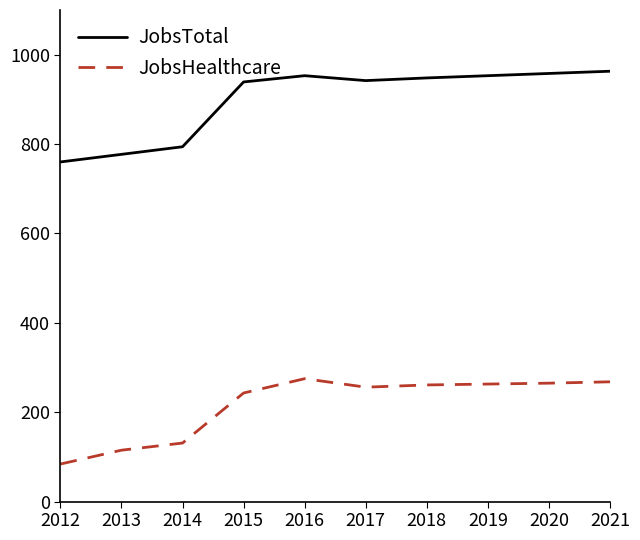

What is the difference between the maximum and minimum values in the JobsTotal series?

203